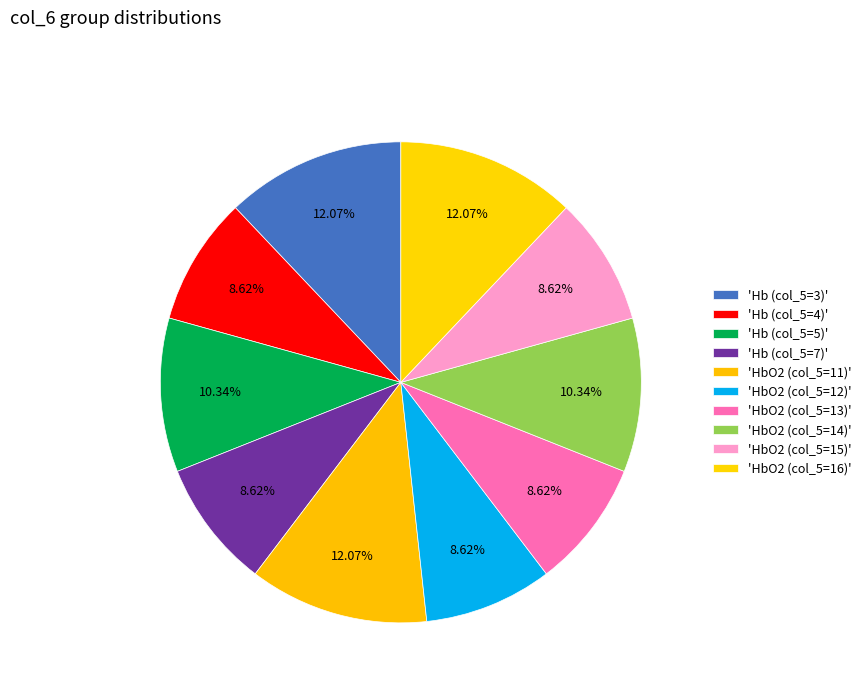

How many segments does this pie chart have?

10